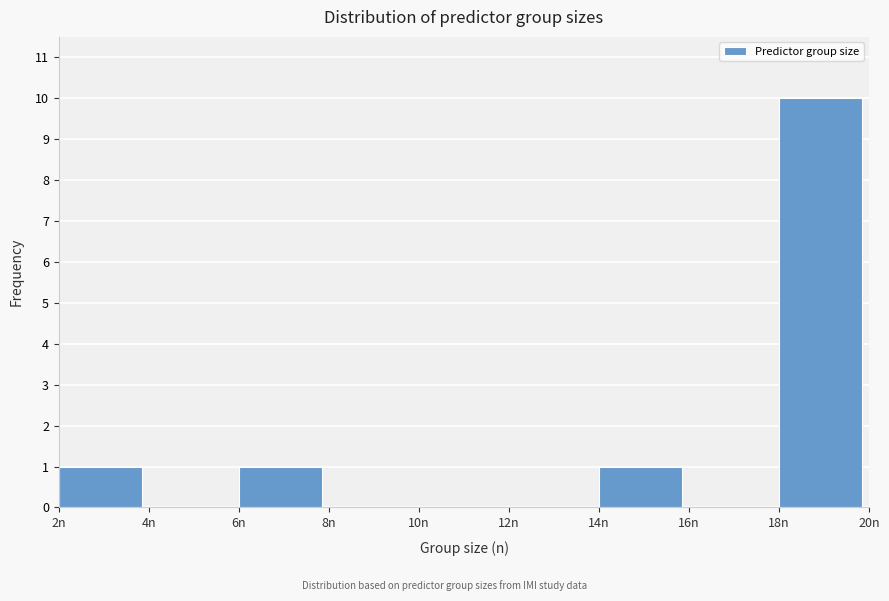

How tall is the bar that spans 18 to 20 on the x-axis? The values are not printed on the chart, so give them approximately, as read against the axis.

10